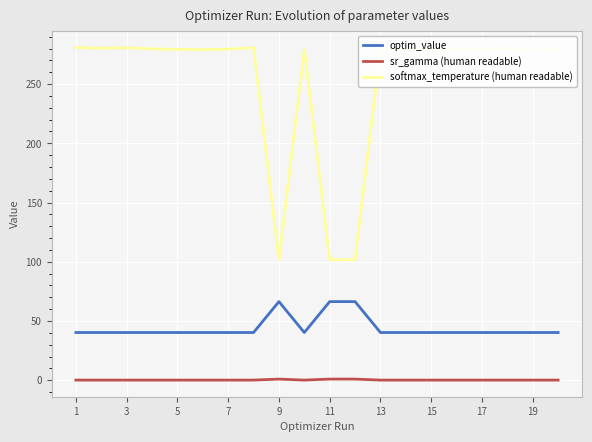

True or false: sr_gamma (human readable) and softmax_temperature (human readable) cross at least once.

False